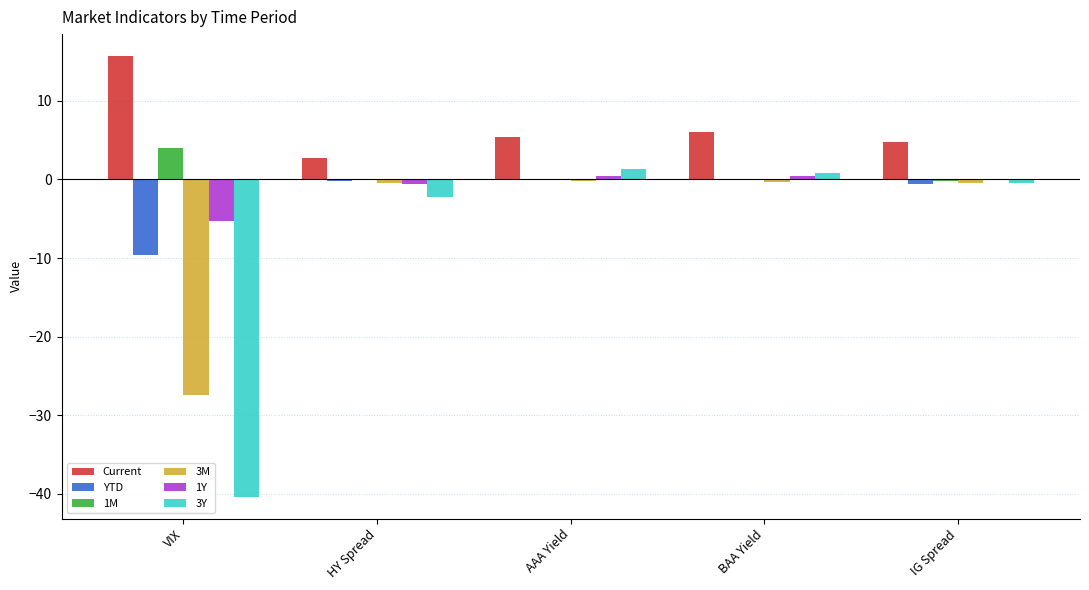

Which label corresponds to the largest value in the chart?

VIX